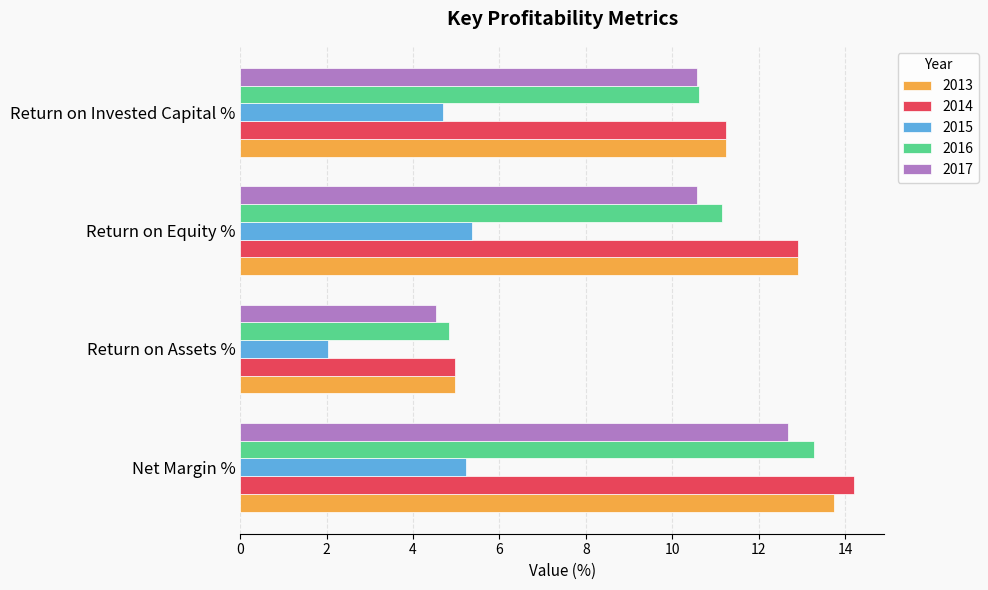

Is it true that 2017 equals 4.5 at Return on Assets %?

True